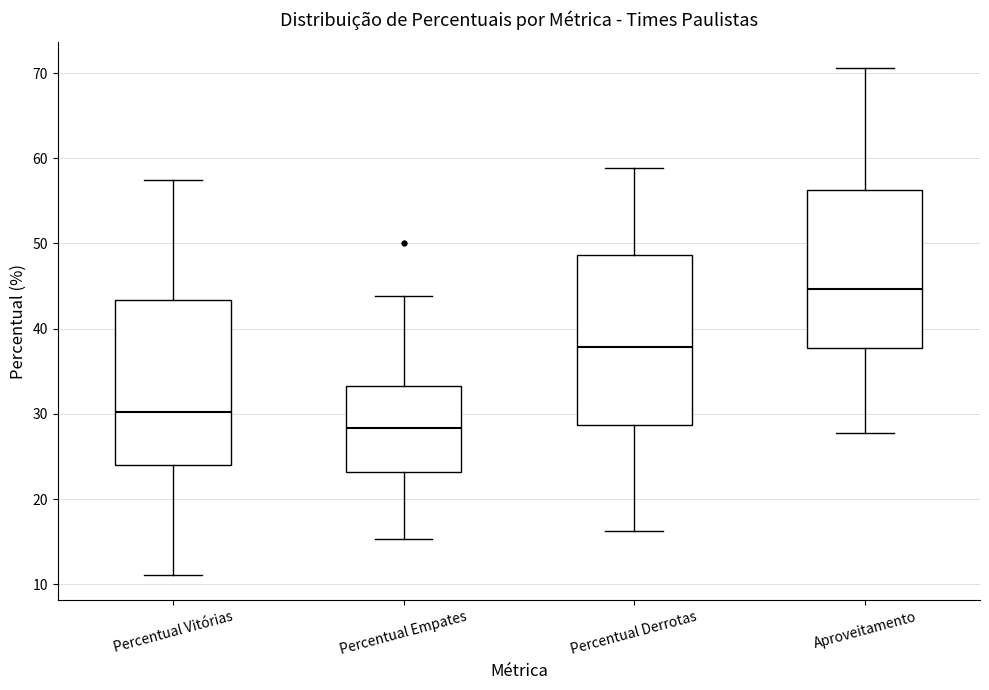

Reading left to right, read every box against the y-axis: the position of its median line, the range the box covers, and the ends of its whiskers. The values are not printed on the chart, so give them approximately, as read against the axis.

Percentual Vitórias: median 30, box 24 to 43, whiskers 11 to 58
Percentual Empates: median 28, box 23 to 33, whiskers 15 to 44
Percentual Derrotas: median 38, box 29 to 49, whiskers 16 to 59
Aproveitamento: median 45, box 38 to 56, whiskers 28 to 71